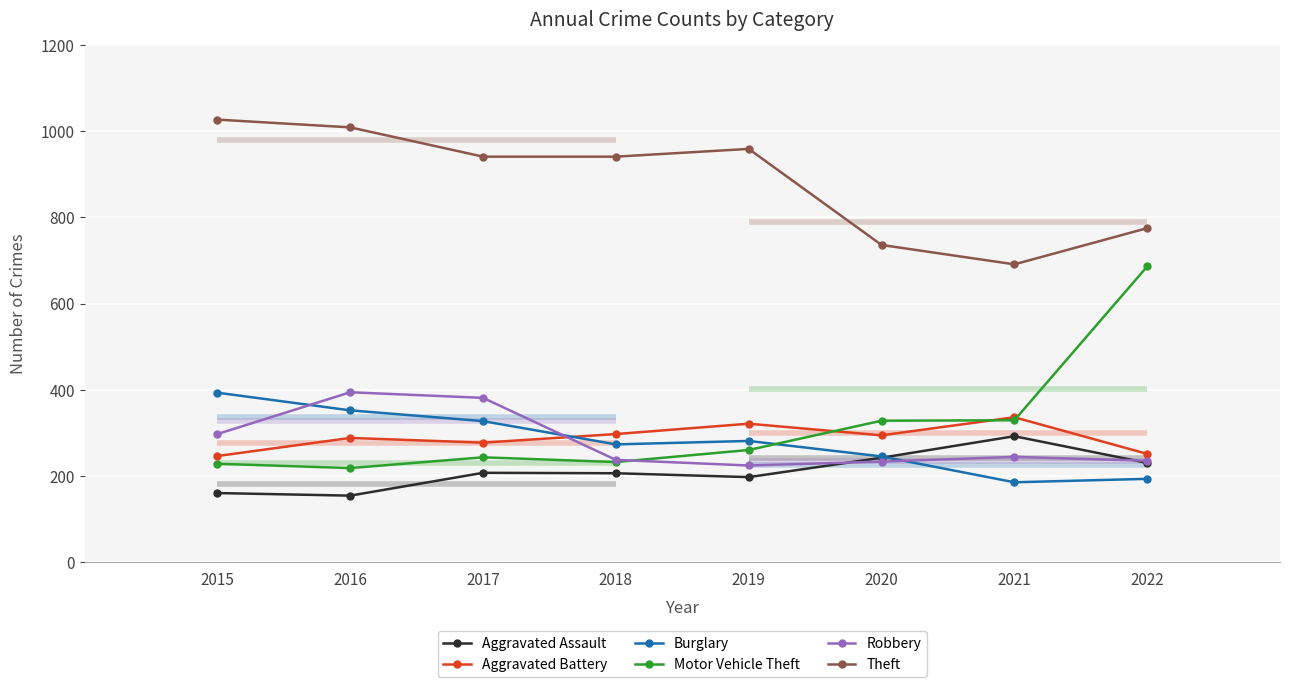

What is the total value across all series at 2018?

2186